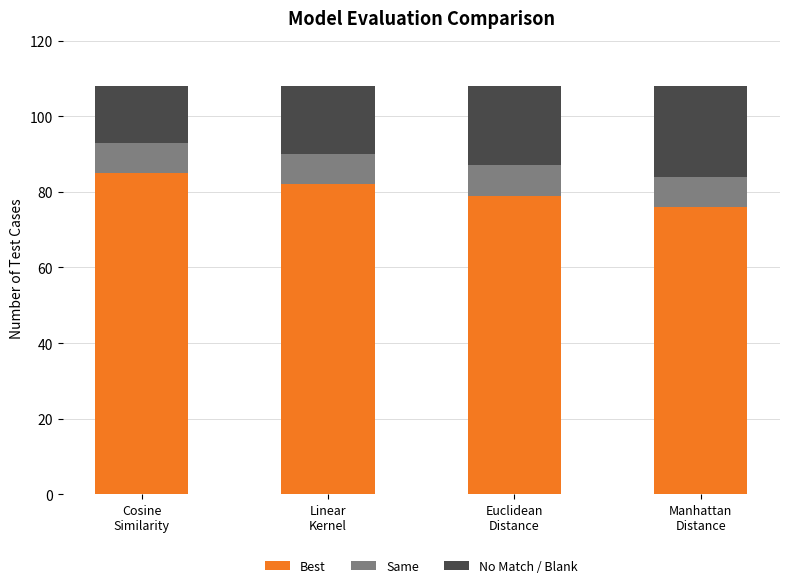

What is the maximum value for Best?

85